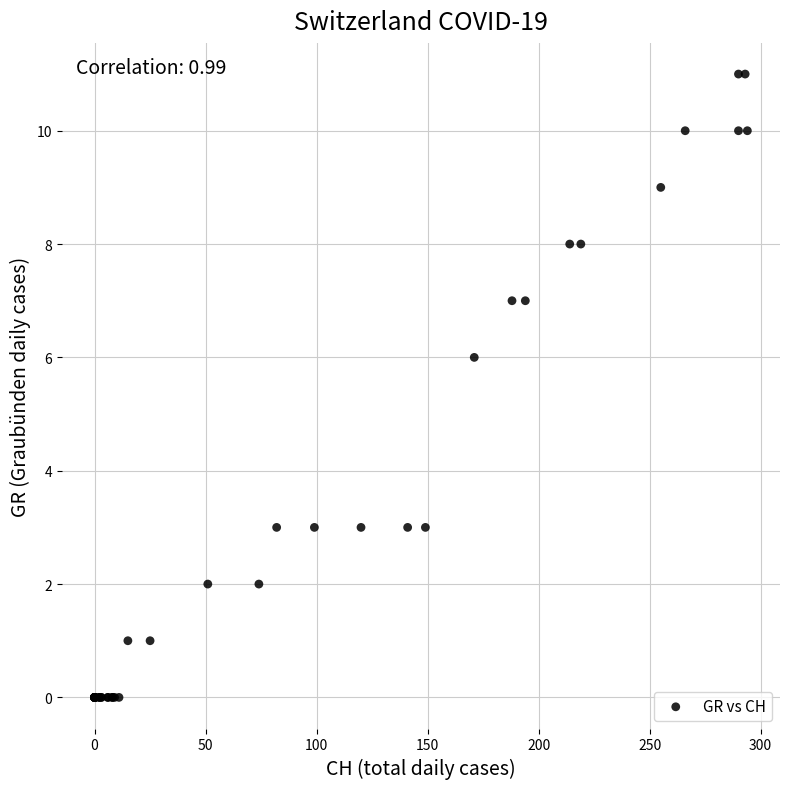

What Y value in the scatter plot is closest to 5?

6